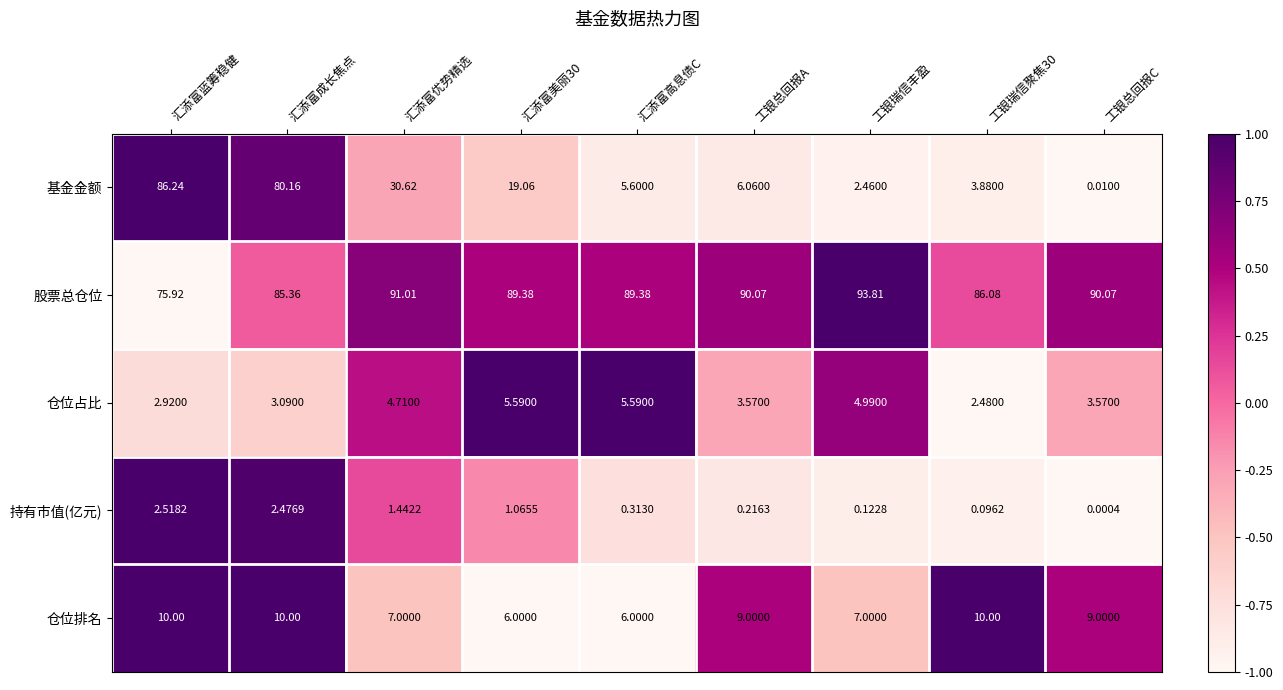

Which label corresponds to the largest value in the chart?

工银瑞信丰盈